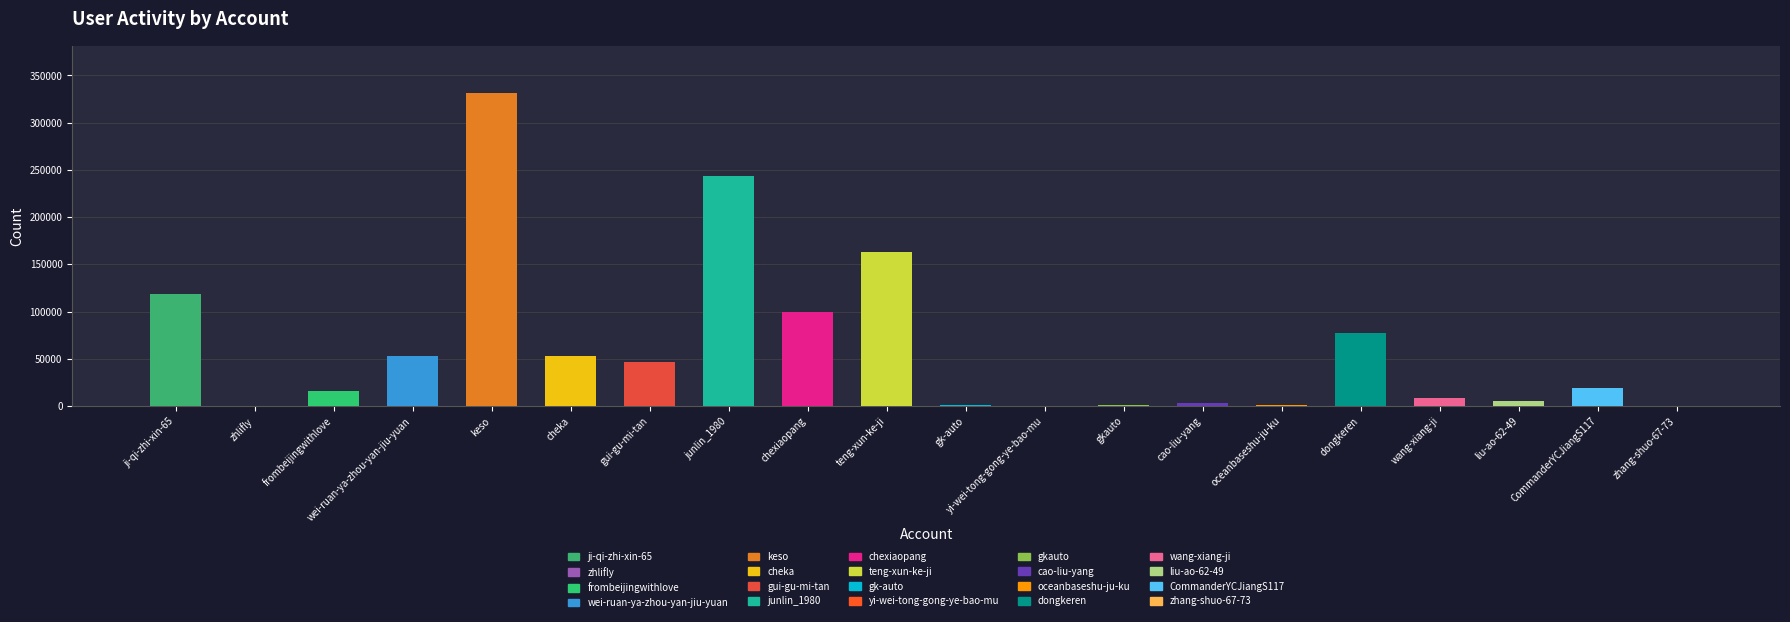

What is the sum of the values at frombeijingwithlove and keso?

347375